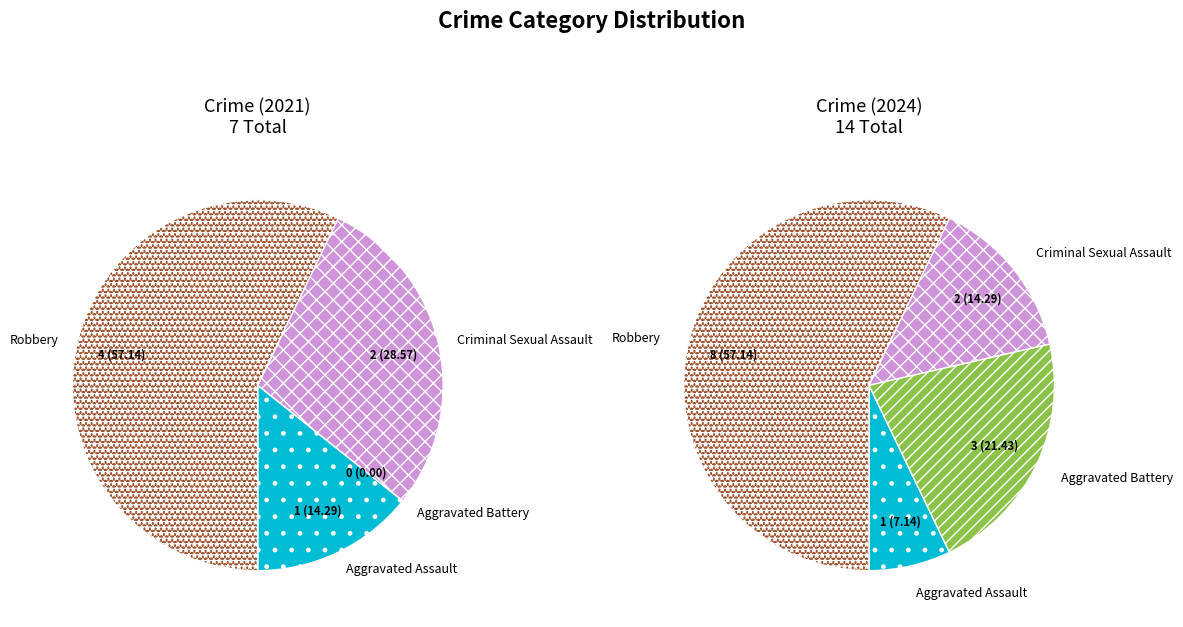

The values_2024 slice represents 21% of the pie. True or false?

True